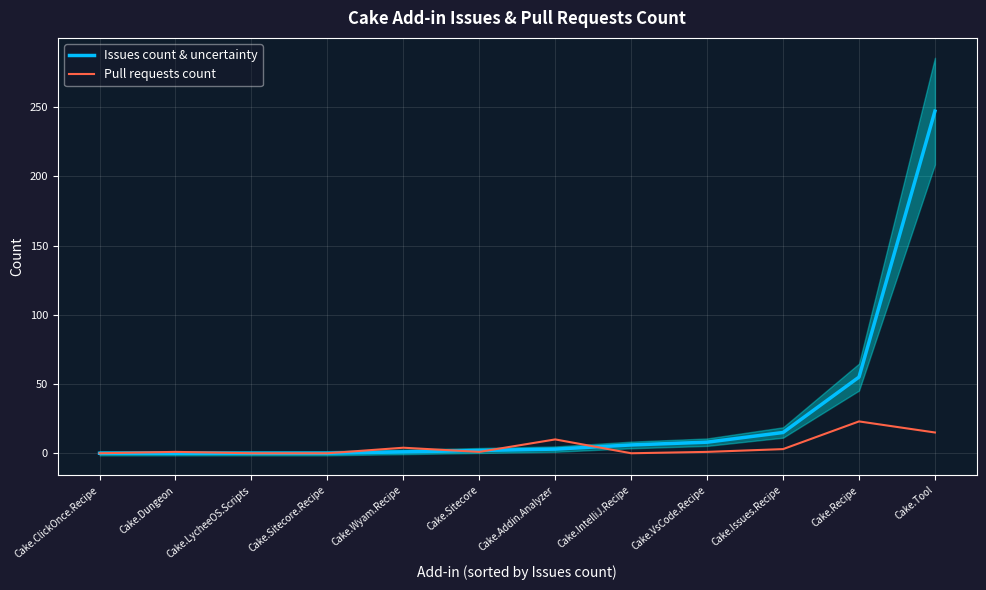

Which category has the lowest value in the Pull requests count series?

Cake.ClickOnce.Recipe